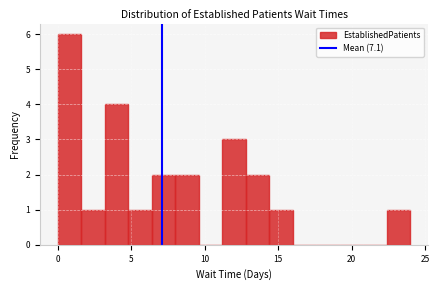

Read against the x-axis, roughly where is the centre of the tallest bar?

1.0